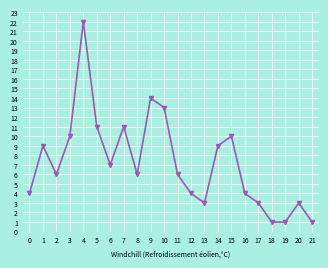

True or false: the data has more than 0 interior local peaks.

True